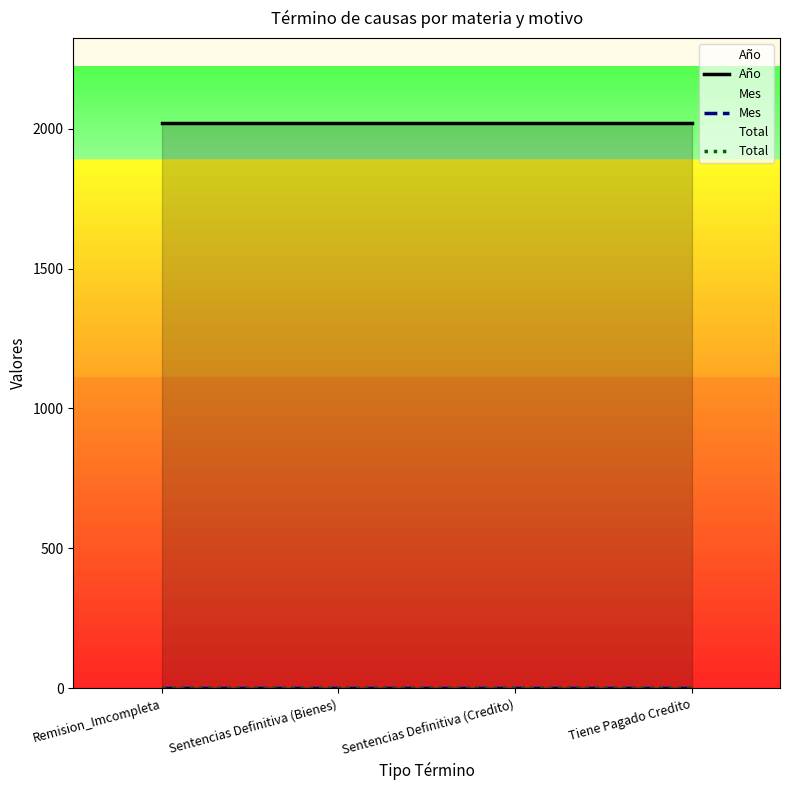

True or false: Año and Mes intersect in this chart.

False